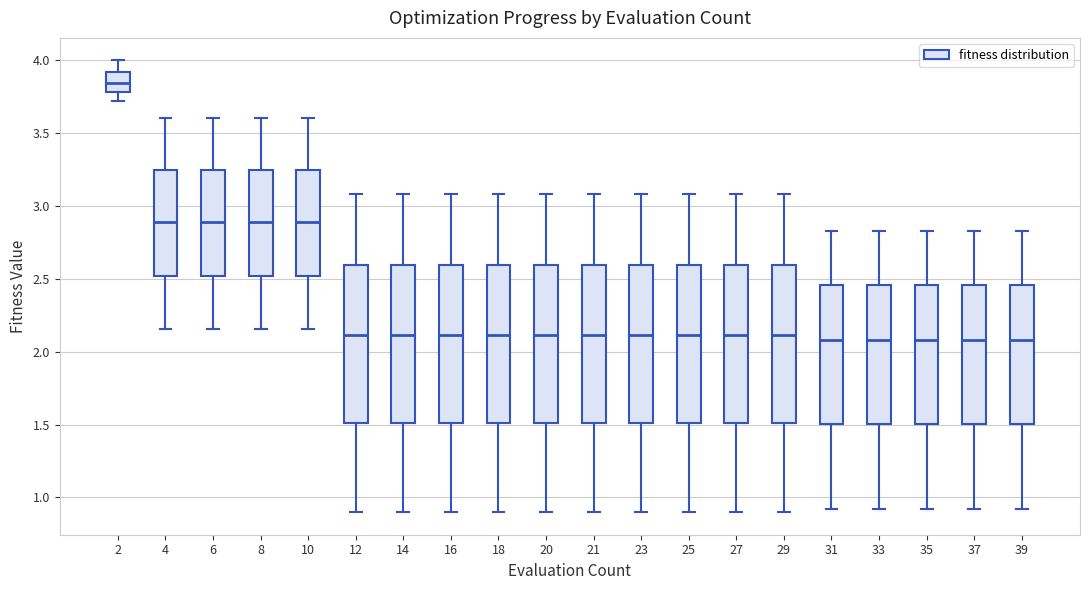

Which box has the highest median line?

2